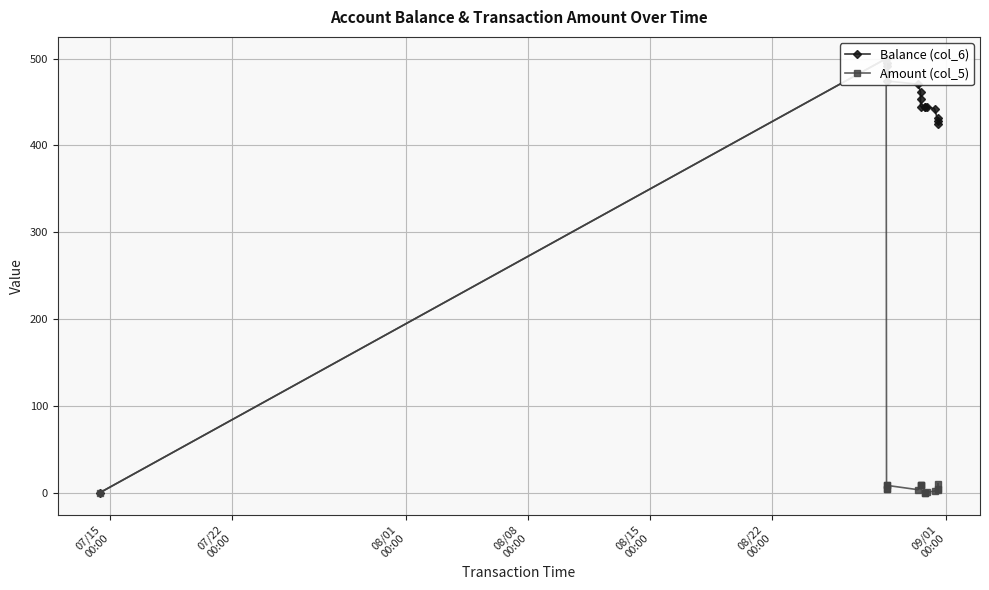

True or false: Amount (col_5) has a value of 6.2 at 08/08
00:00.

False